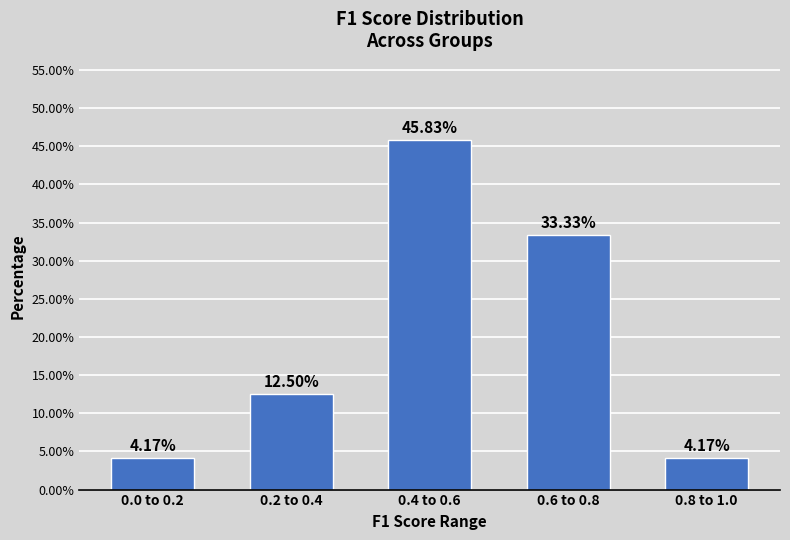

What is the change in value from 0.4 to 0.6 to 0.8 to 1.0?

-41.7